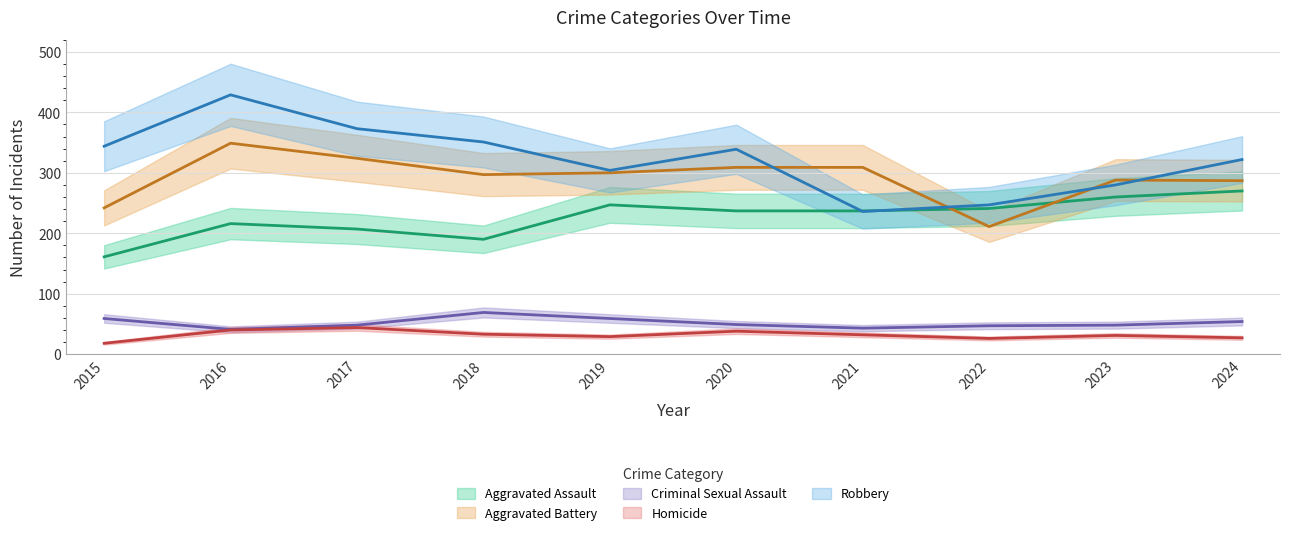

Is it true that Robbery equals 612 at 2016?

False